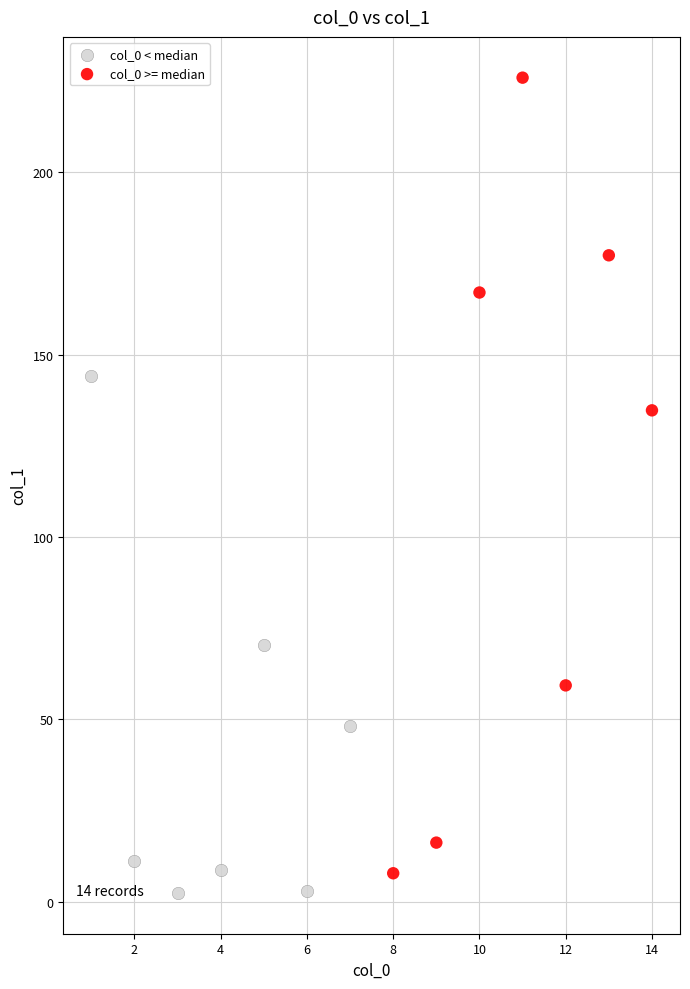

Which series contains the lowest Y value?

col_0 < median